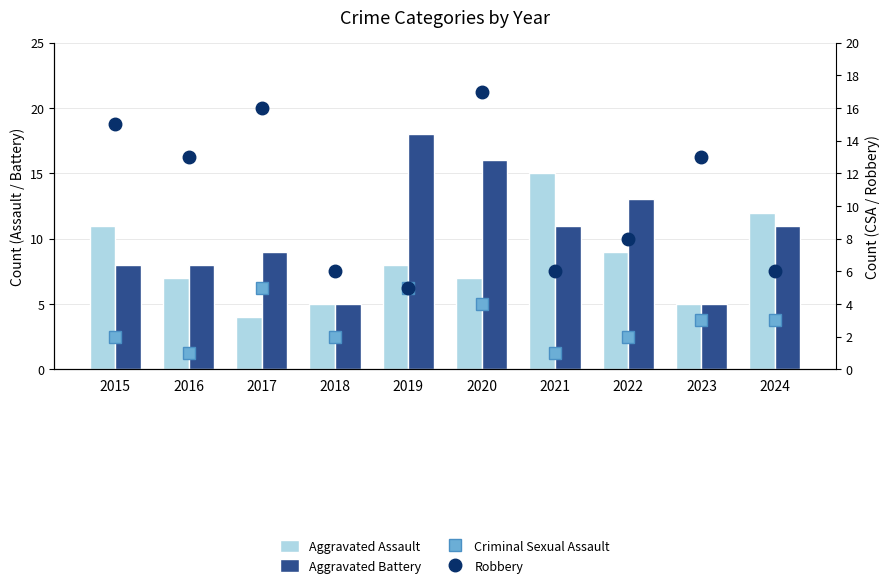

At which label does Criminal Sexual Assault first exceed 3?

2017